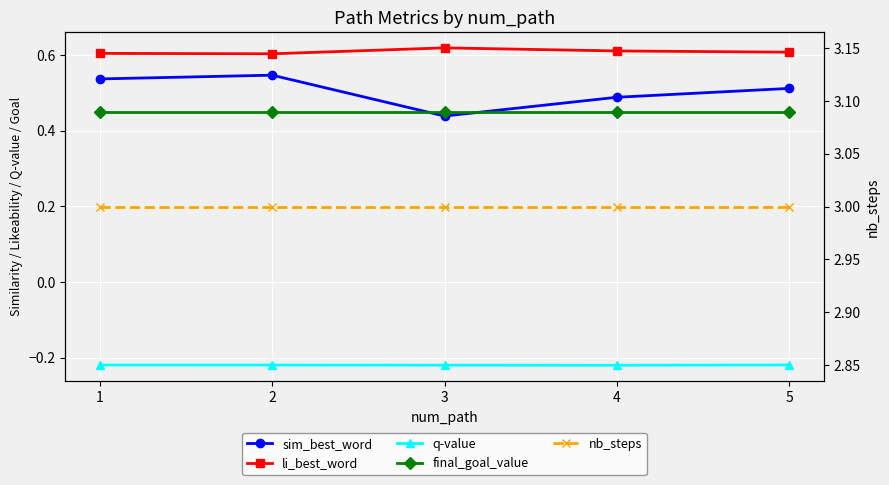

Is it true that q-value equals -0.0 at 4?

False